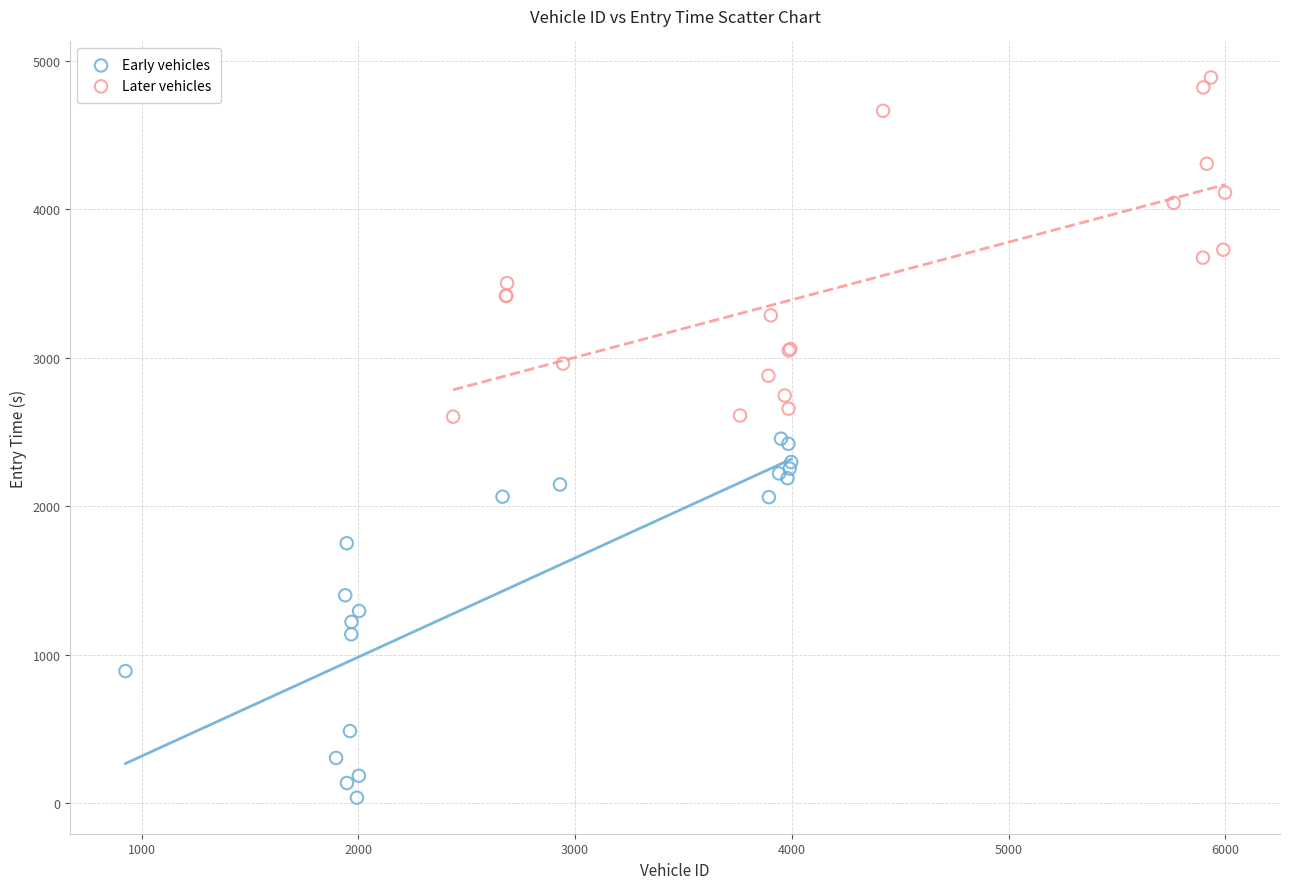

Which series has the widest spread of Y values?

Early vehicles